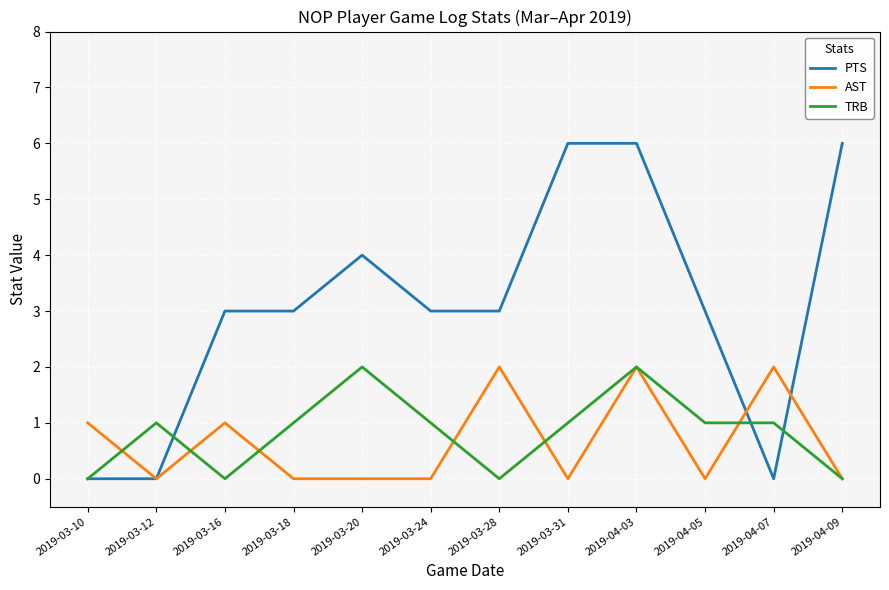

The value of TRB at 2019-03-28 is 0. True or false?

True